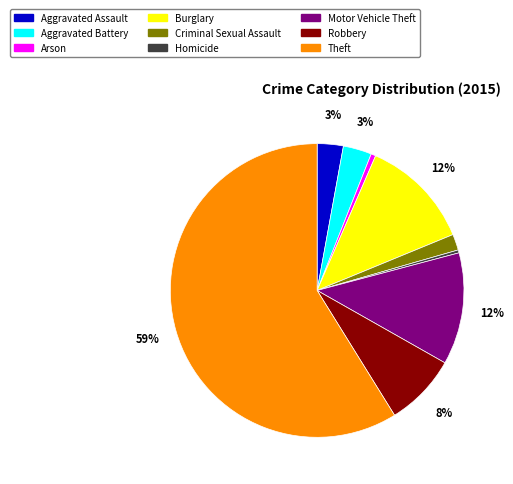

Which category has the biggest portion of the pie?

Theft